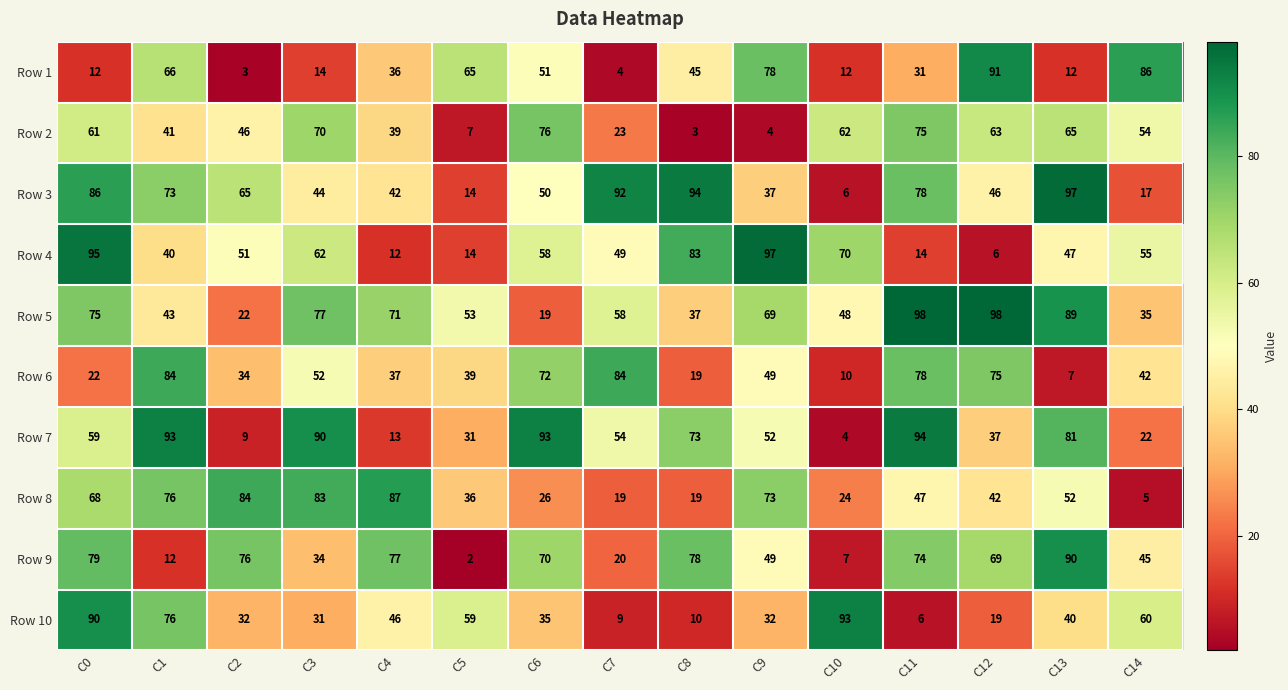

What is the total value across all series at C4?

460